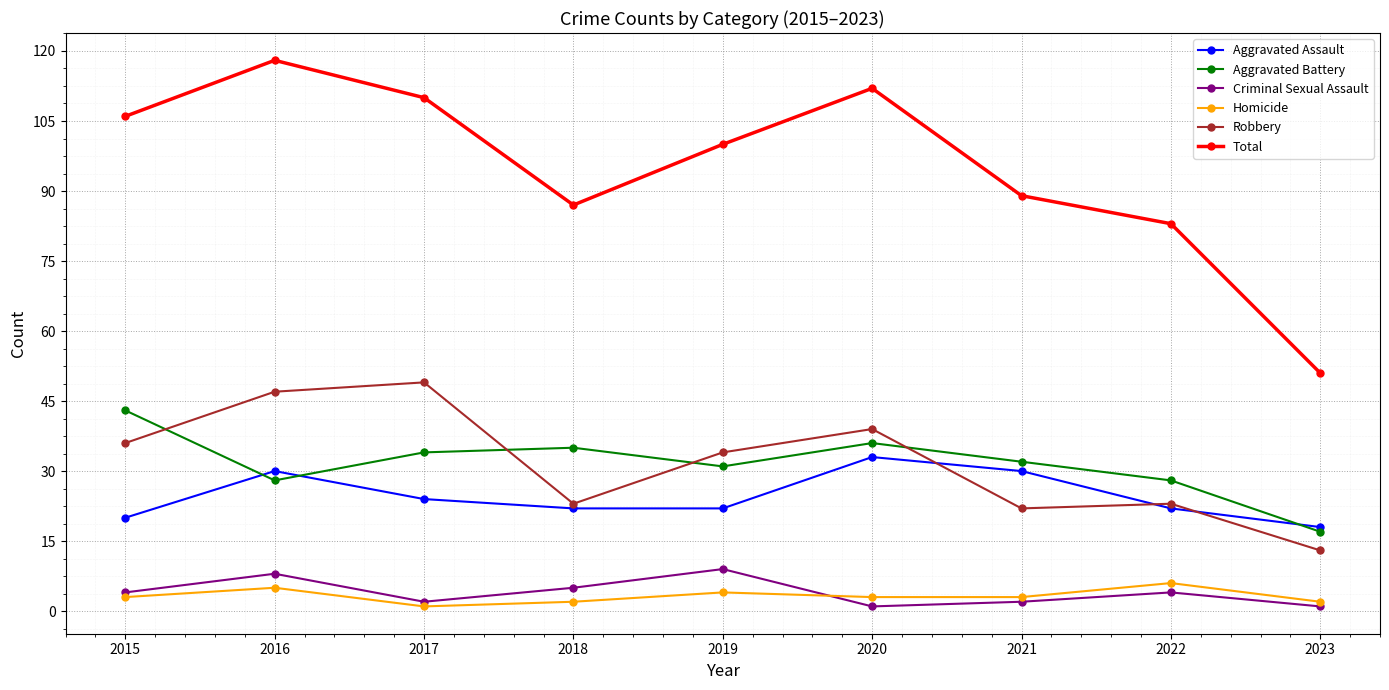

Reading left to right, extract all data points from this chart.

Aggravated Assault: 20	30	24	22	22	33	30	22	18
Aggravated Battery: 43	28	34	35	31	36	32	28	17
Criminal Sexual Assault: 4	8	2	5	9	1	2	4	1
Homicide: 3	5	1	2	4	3	3	6	2
Robbery: 36	47	49	23	34	39	22	23	13
Total: 106	118	110	87	100	112	89	83	51